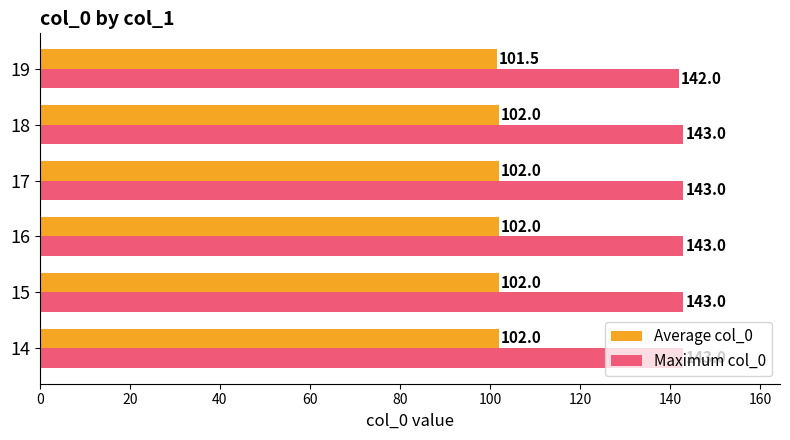

The value of Maximum col_0 at 18 is 245.3. True or false?

False